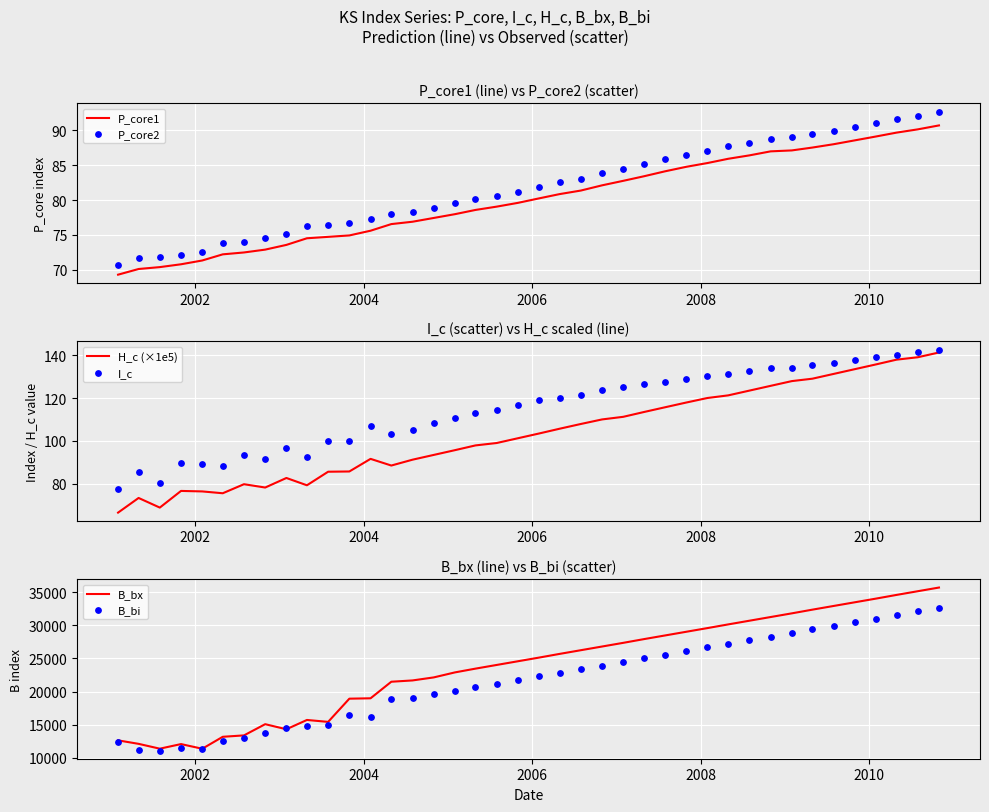

Which series reaches the maximum Y coordinate?

B_bx